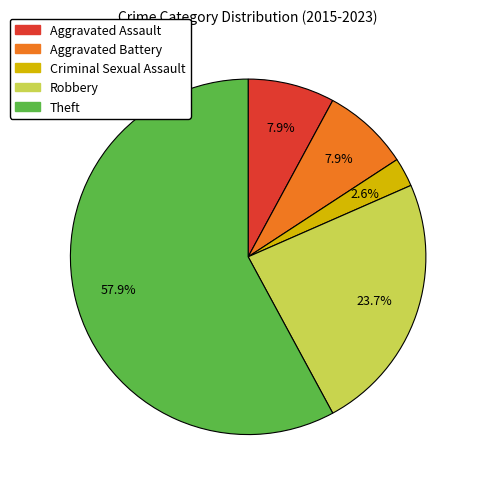

The Theft slice represents 58% of the pie. True or false?

True